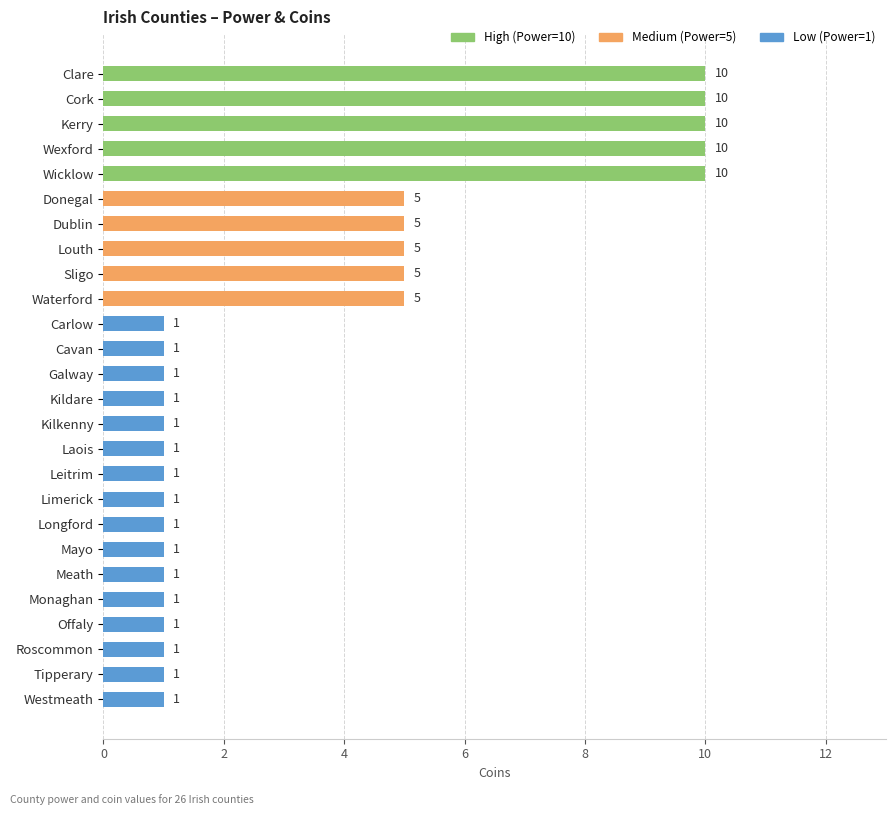

What is the greatest value displayed?

10